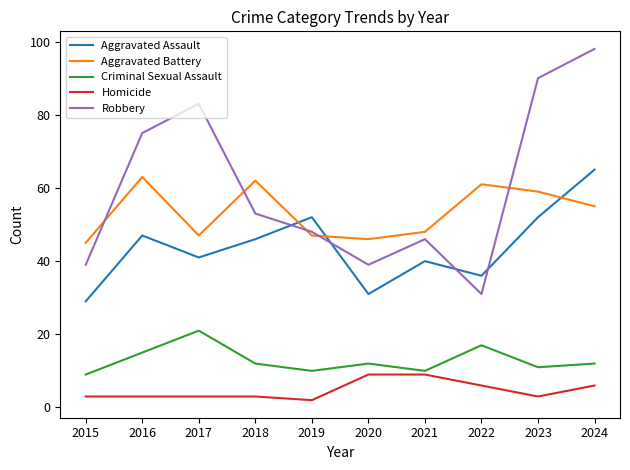

Reading left to right, what are all the values shown in this chart?

Aggravated Assault: 29	47	41	46	52	31	40	36	52	65
Aggravated Battery: 45	63	47	62	47	46	48	61	59	55
Criminal Sexual Assault: 9	15	21	12	10	12	10	17	11	12
Homicide: 3	3	3	3	2	9	9	6	3	6
Robbery: 39	75	83	53	48	39	46	31	90	98